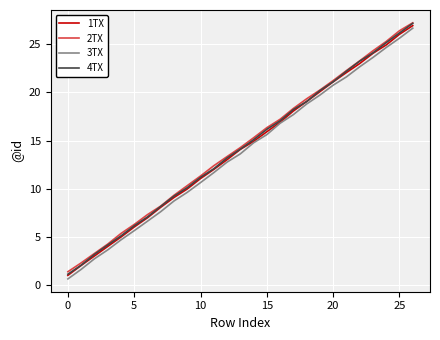

What is the minimum value for 1TX?

1.0